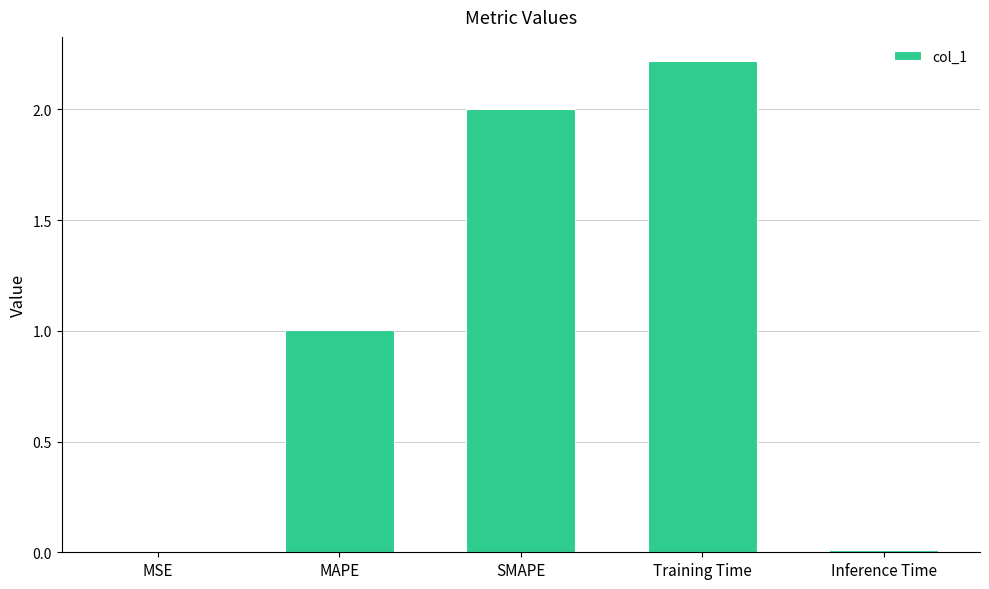

Read the value at MAPE.

1.0